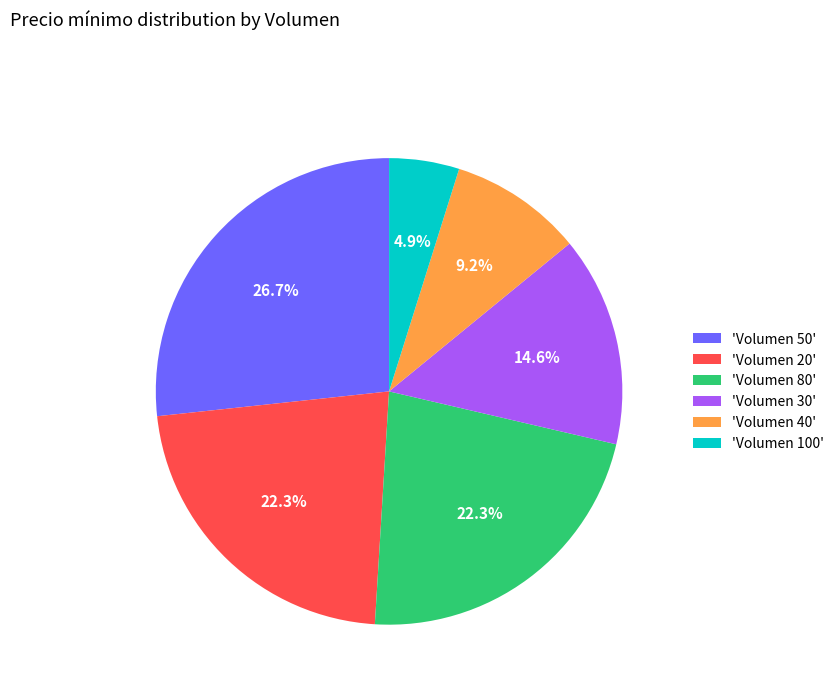

What is the ratio of the value at 'Volumen 50' to the value at 'Volumen 20'?

1.2